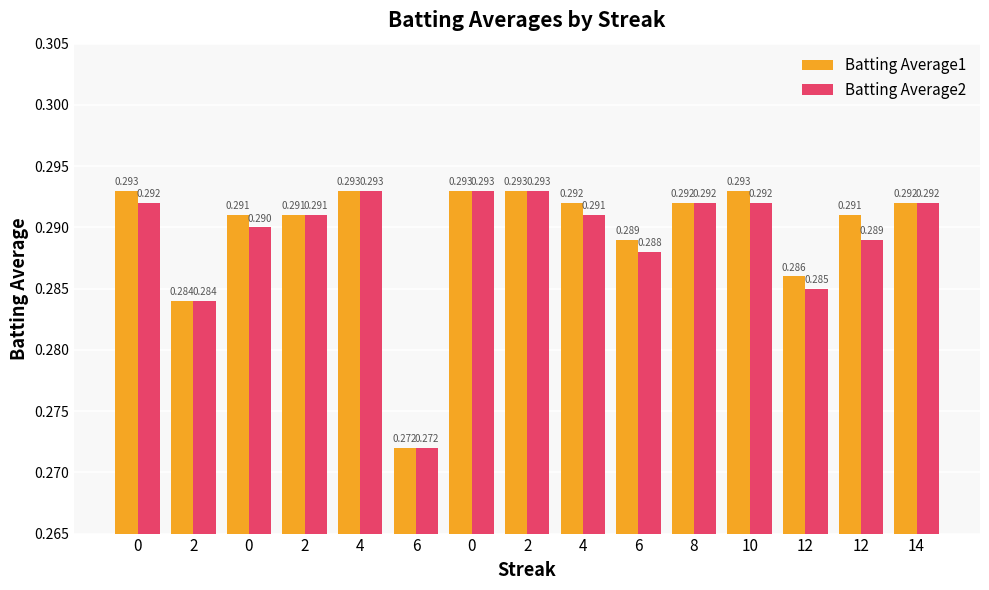

What is the label of the 10th bar from the right?

6